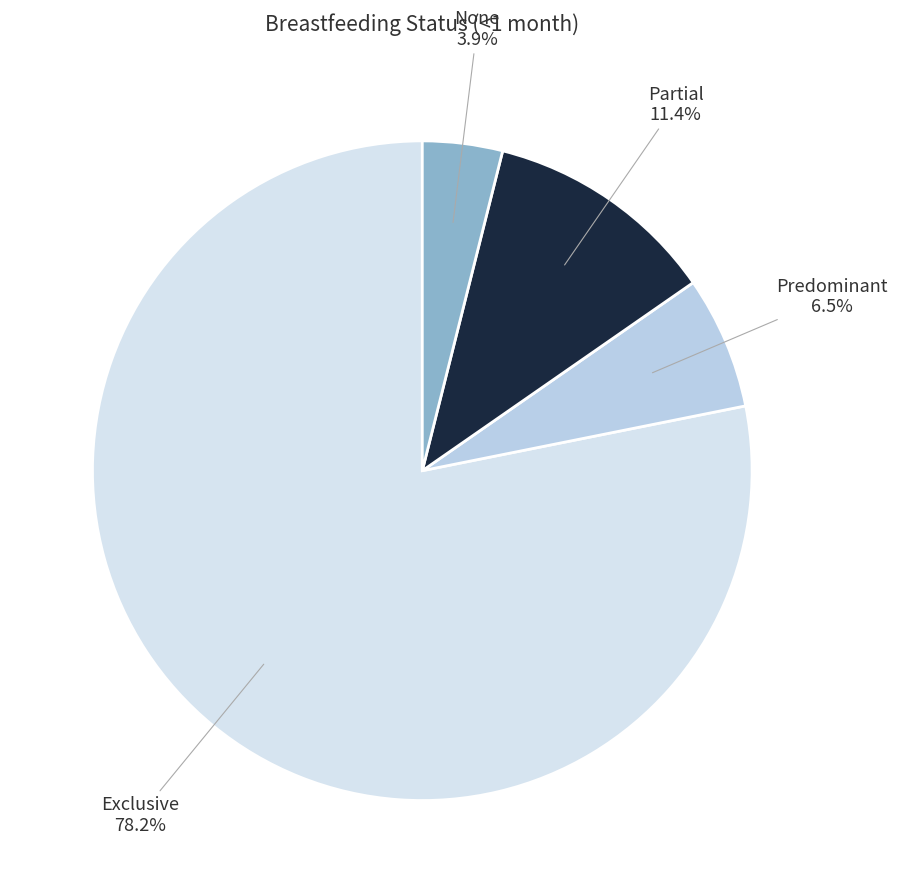

Does any single category account for the majority?

Yes